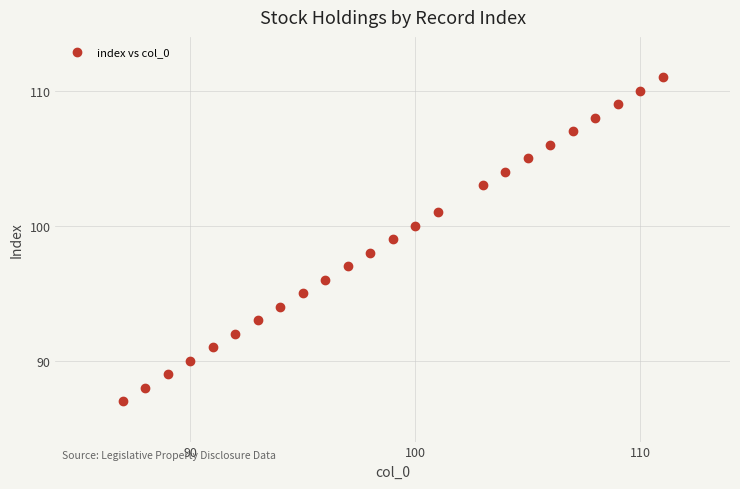

What is the range of Y values (max minus min)?

24